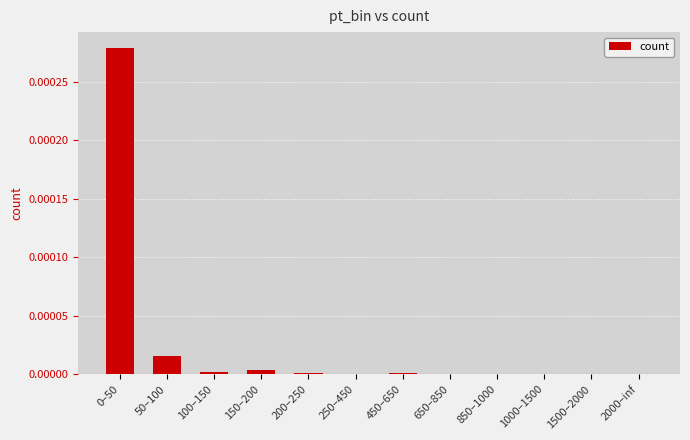

The value at 1000–1500 is 0.0. True or false?

True